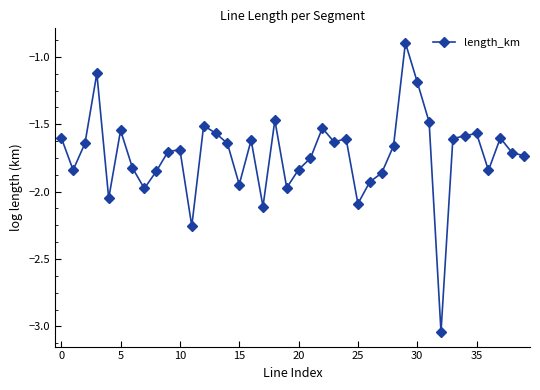

What is the difference between the maximum and second lowest values?

1.4